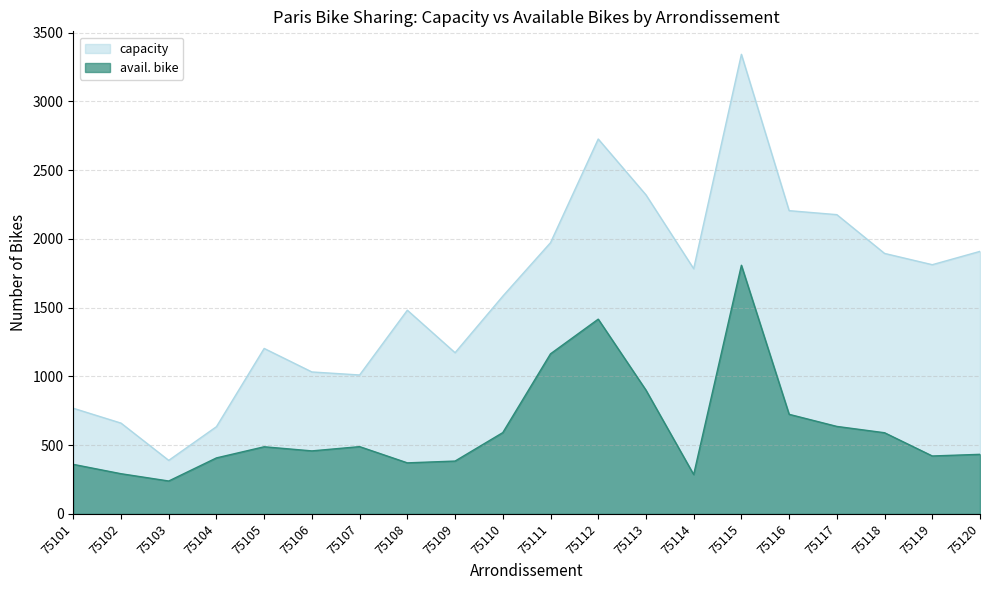

Does the chart display data point markers on the line(s)?

No